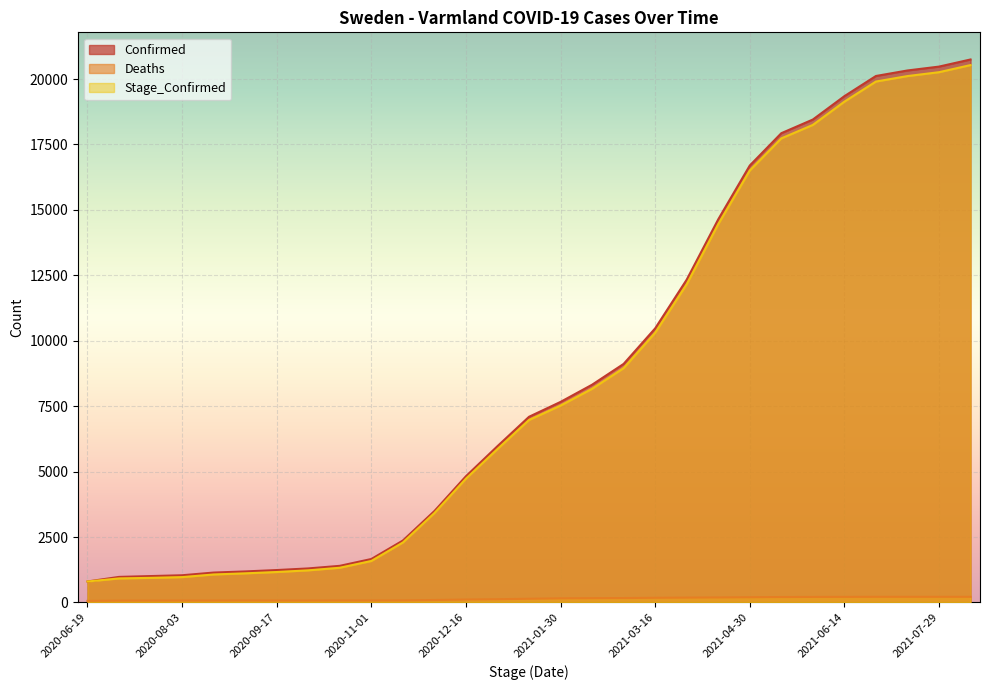

Which series has the largest total across all categories?

Confirmed